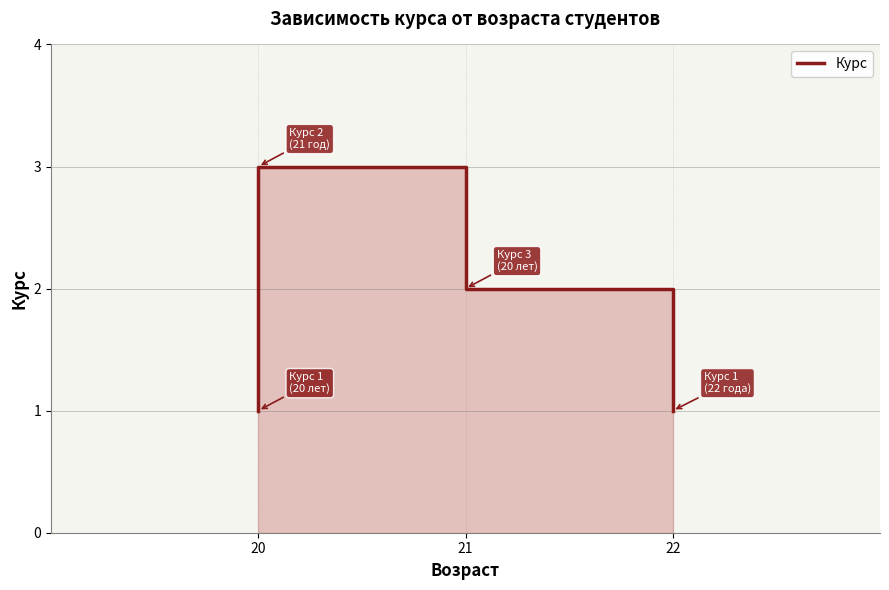

Where is the first local maximum?

20